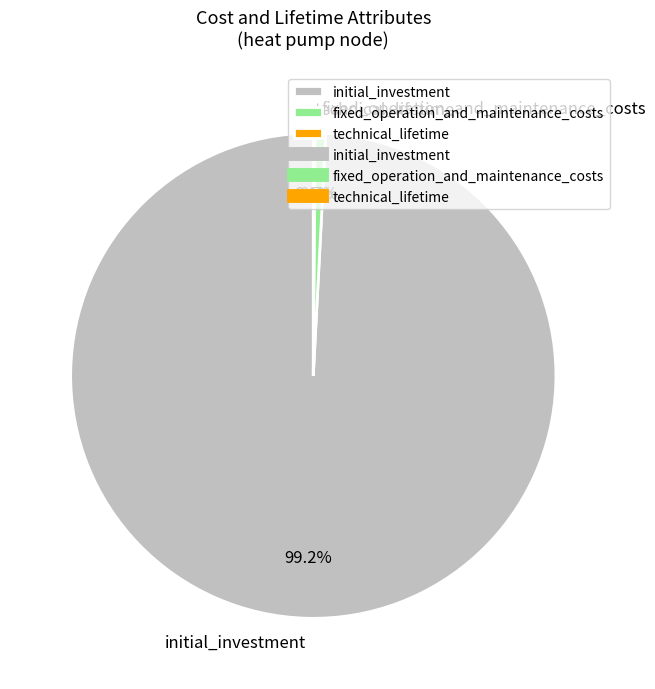

What percentage is NOT represented by fixed_operation_and_maintenance_costs?

99.3%